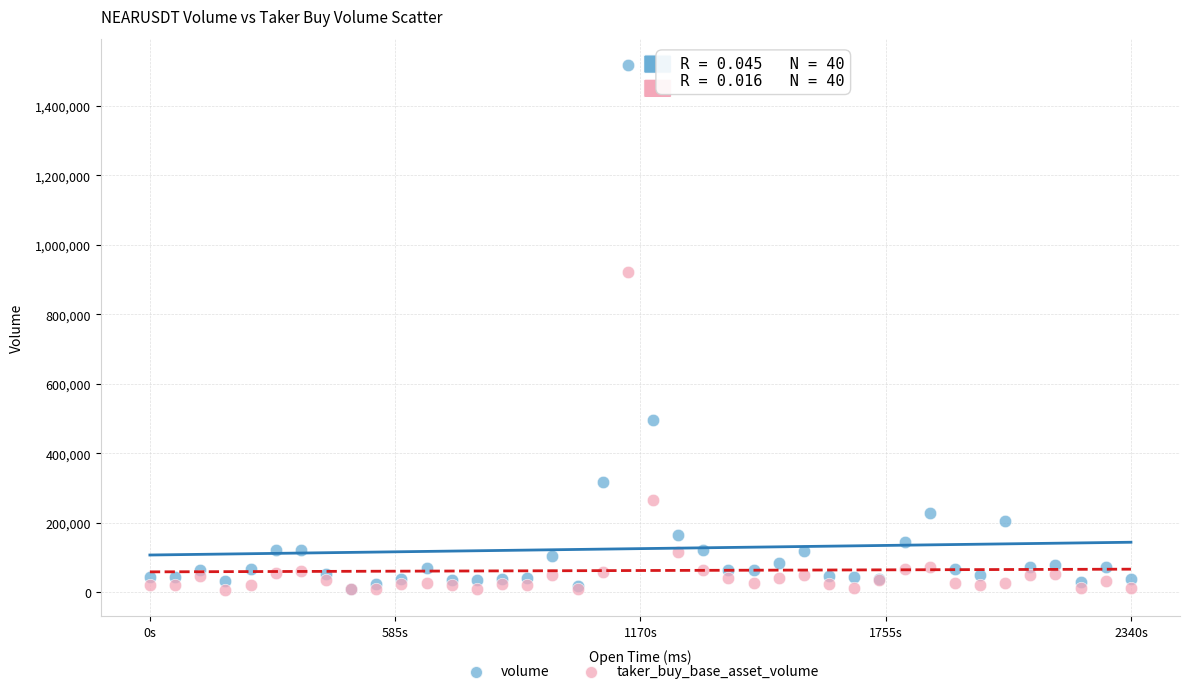

Which series contains the highest Y value?

volume